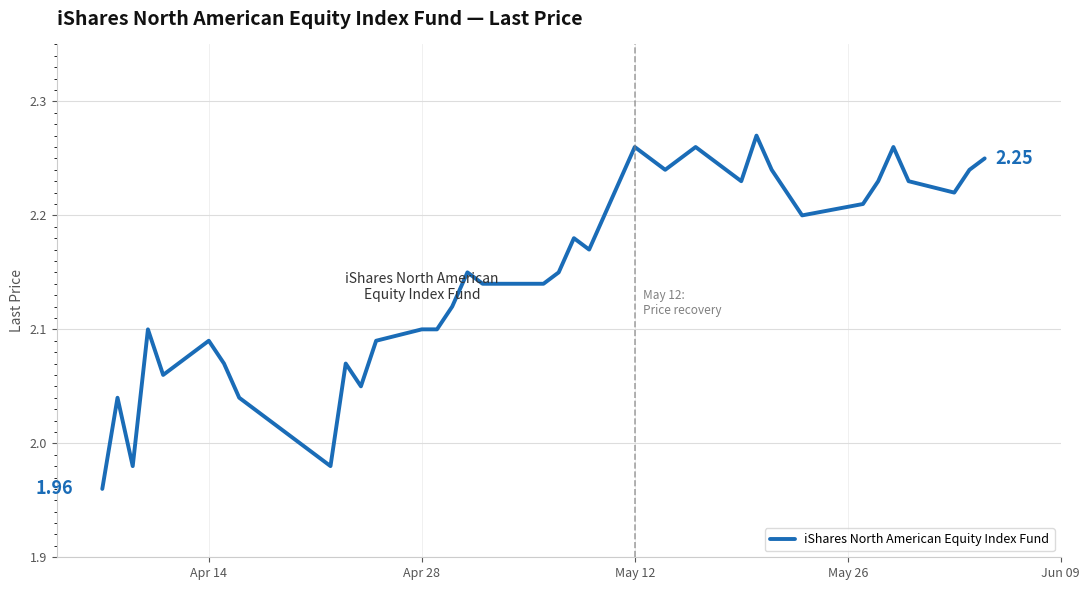

Is this an area chart (filled region under the line)?

No